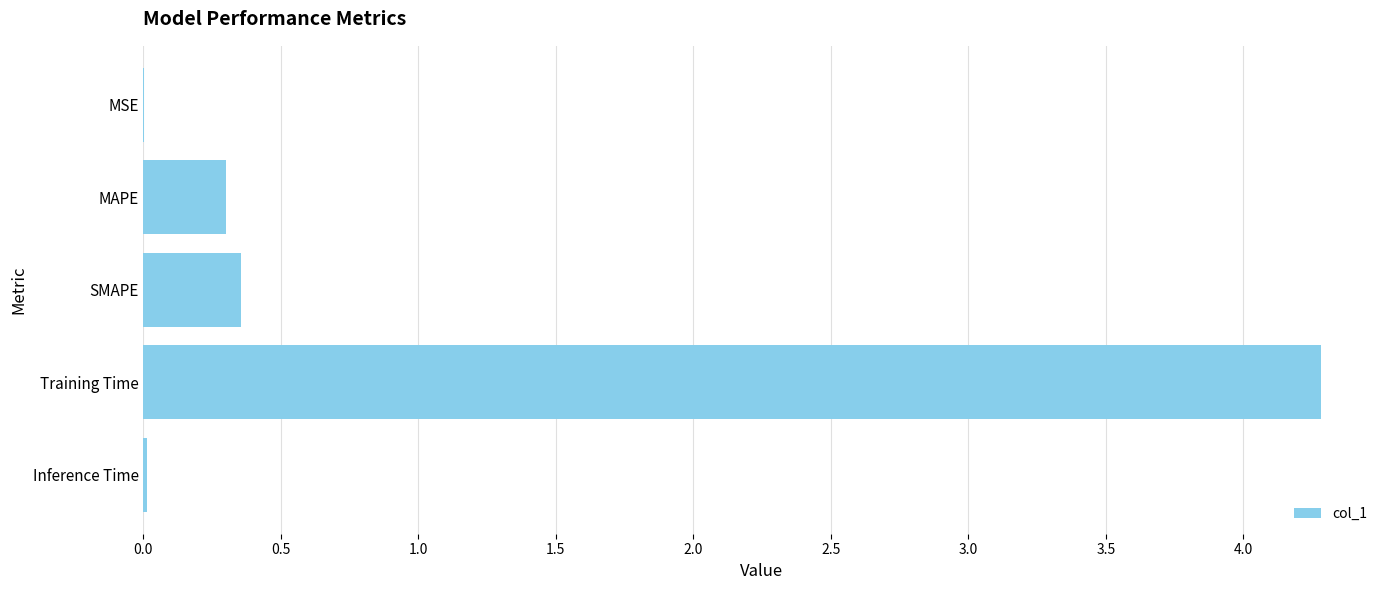

Between MAPE and Training Time, which is larger?

Training Time